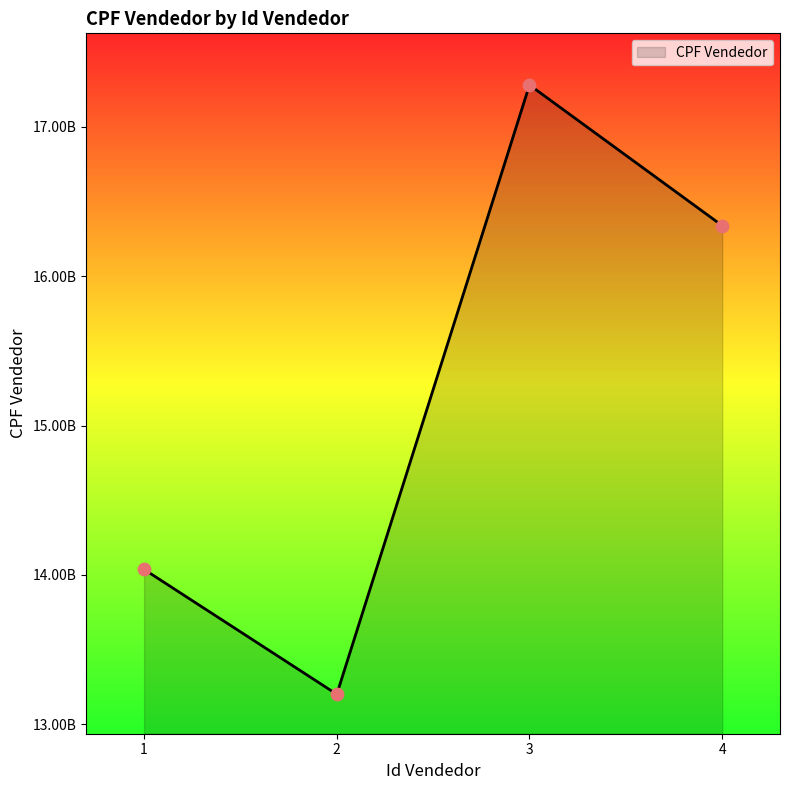

What is the ratio of the value at 4 to the value at 2?

1.2